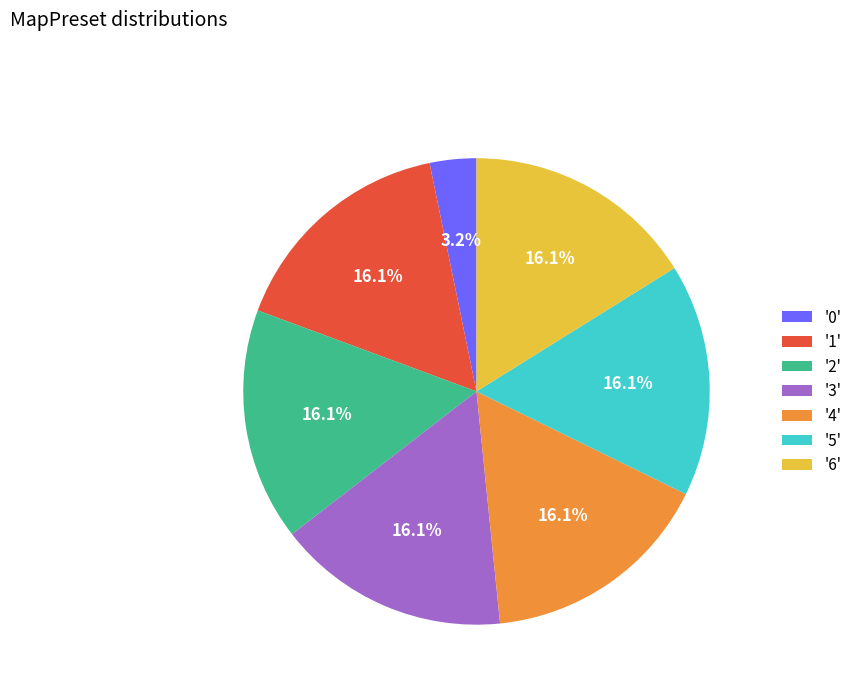

Which category has the smallest portion of the pie?

'0'